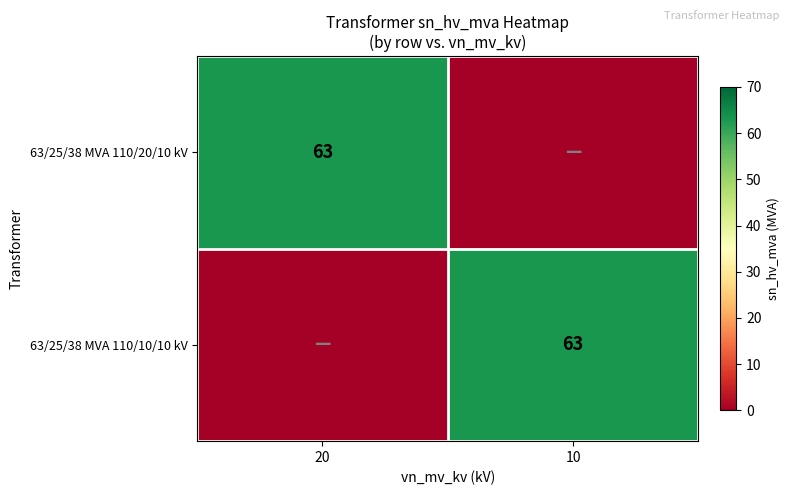

Is it true that 63/25/38 MVA 110/20/10 kV equals 104 at 20?

False